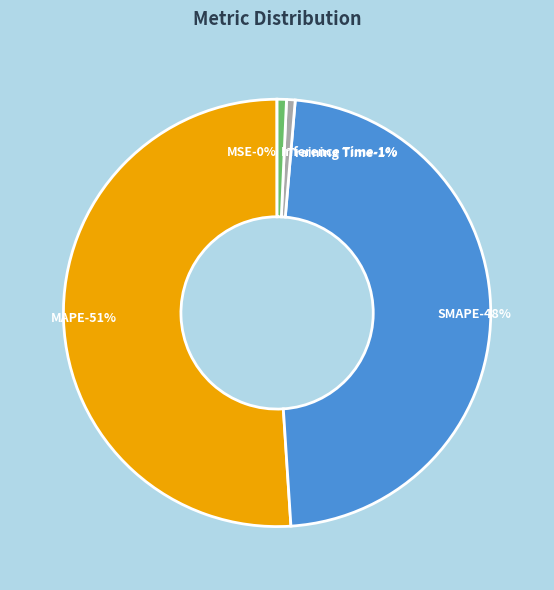

True or false: Inference Time accounts for 1% of the total.

True